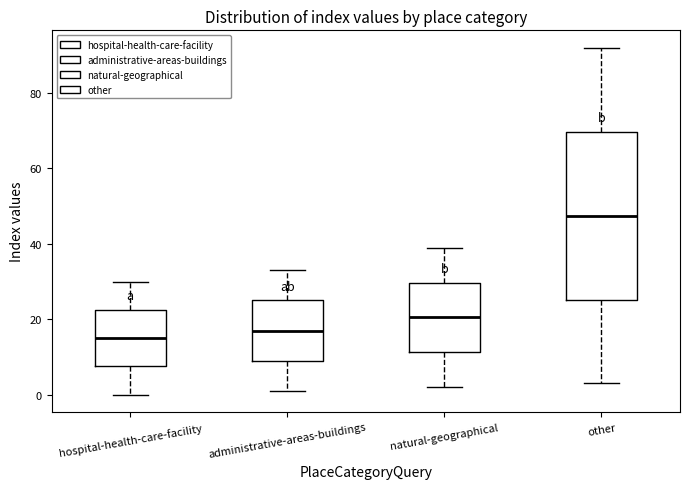

Which box has the lowest median line?

hospital-health-care-facility